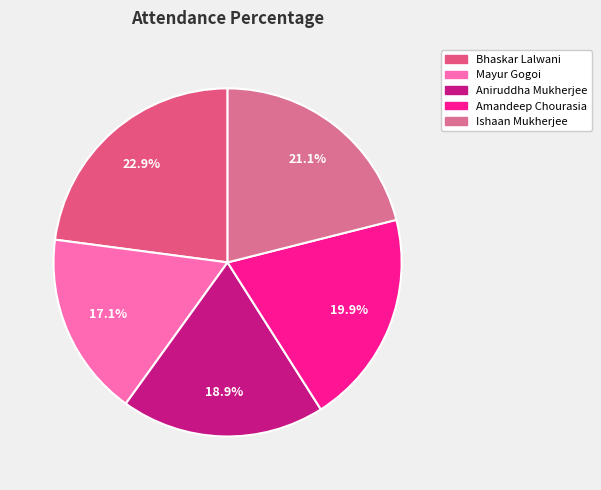

How many slices are in this pie chart?

5